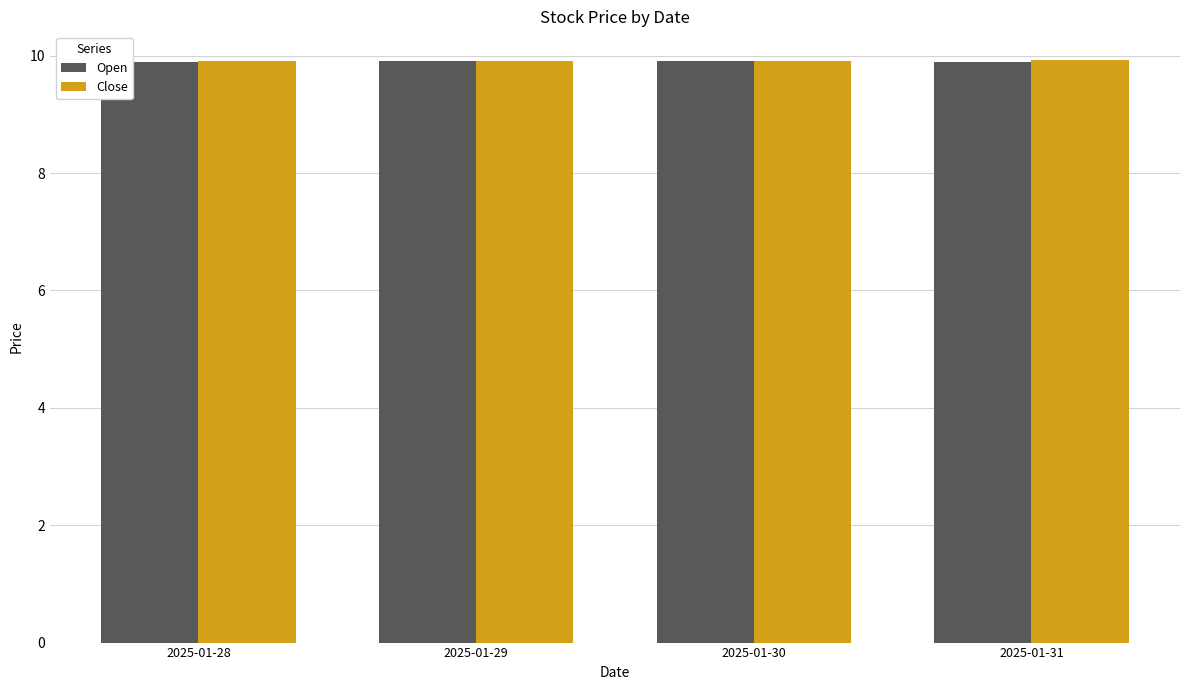

What is the total value across all series at 2025-01-31?

19.8